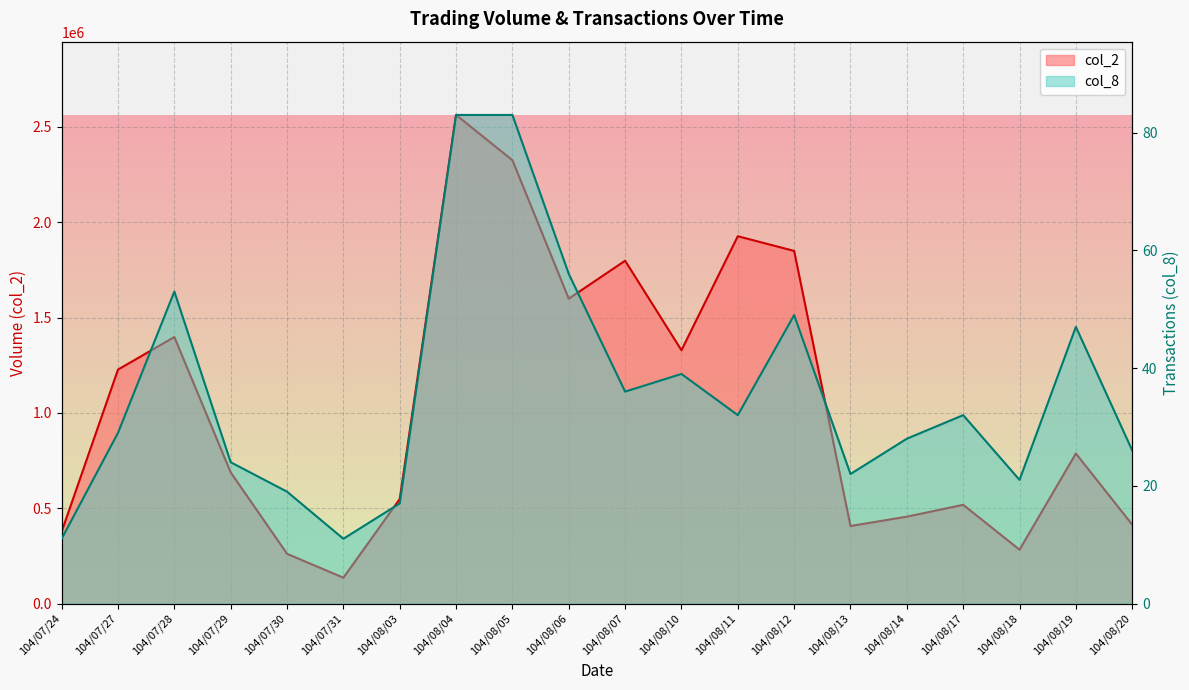

What is the maximum value shown in the chart?

2563150